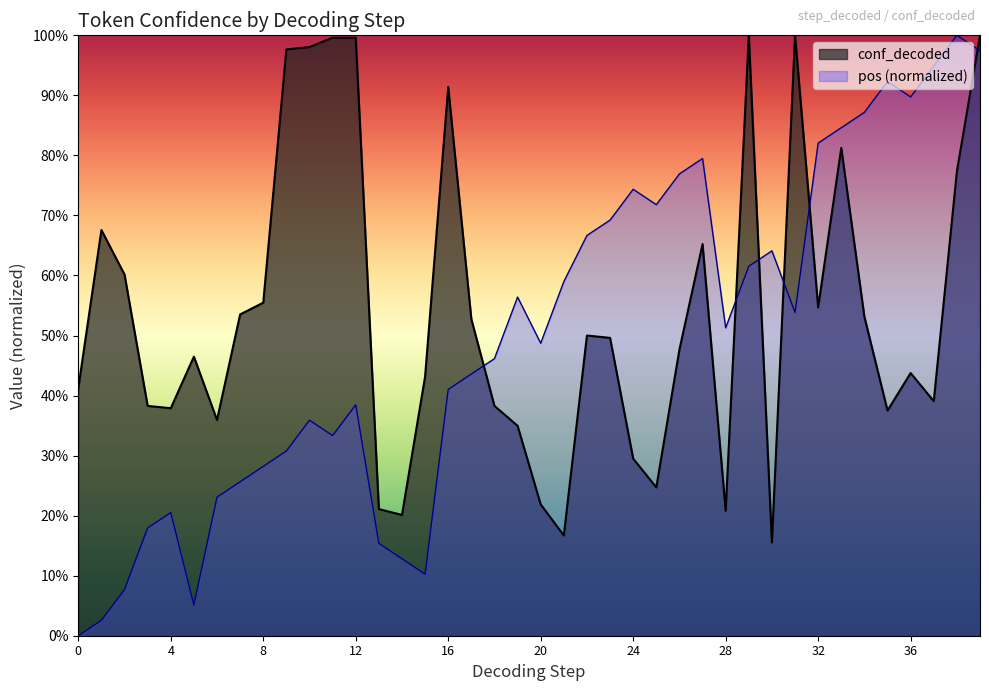

Rank the categories by value from lowest to highest.

30, 21, 14, 28, 13, 20, 25, 24, 19, 6, 35, 4, 3, 18, 37, 0, 15, 36, 5, 26, 23, 22, 17, 34, 7, 32, 8, 2, 27, 1, 38, 33, 16, 9, 10, 11, 12, 29, 31, 39